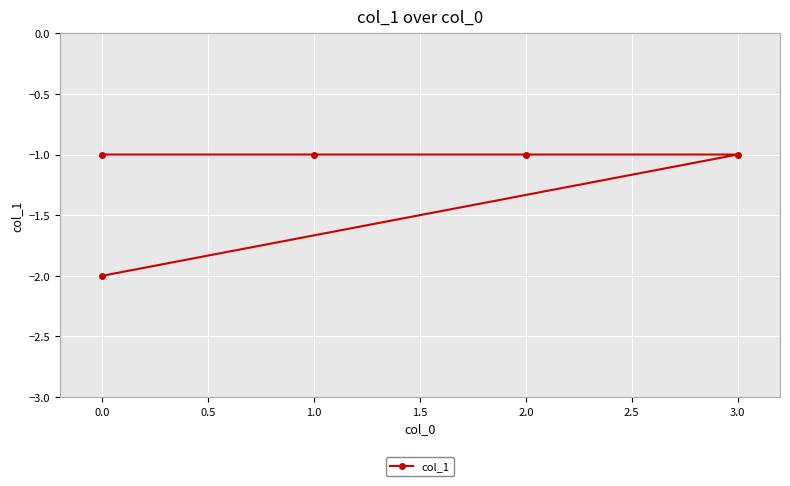

True or false: the data has more than 2 interior local peaks.

False